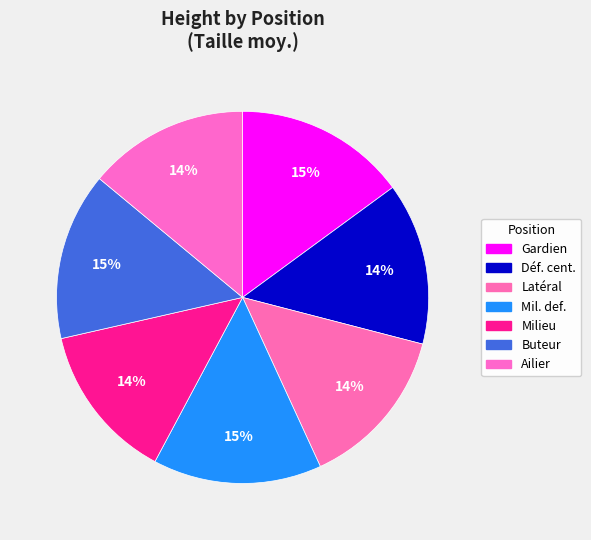

To the nearest percent, what portion does Latéral represent?

14%